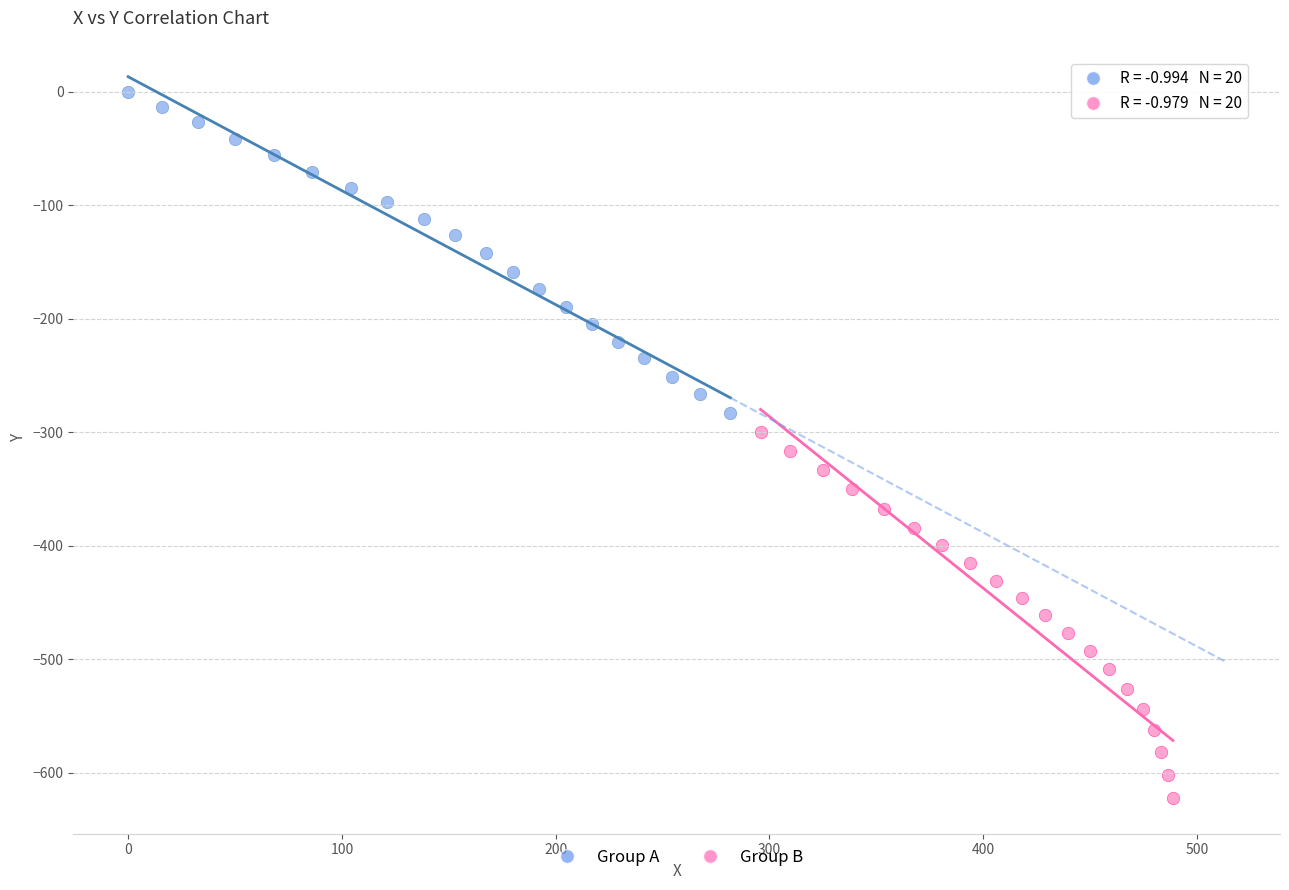

What are all the series names shown in the legend?

Group A, Group B